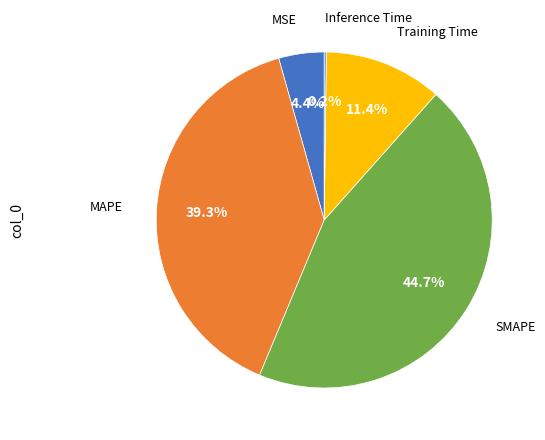

Is there any slice that represents more than half of the pie?

No